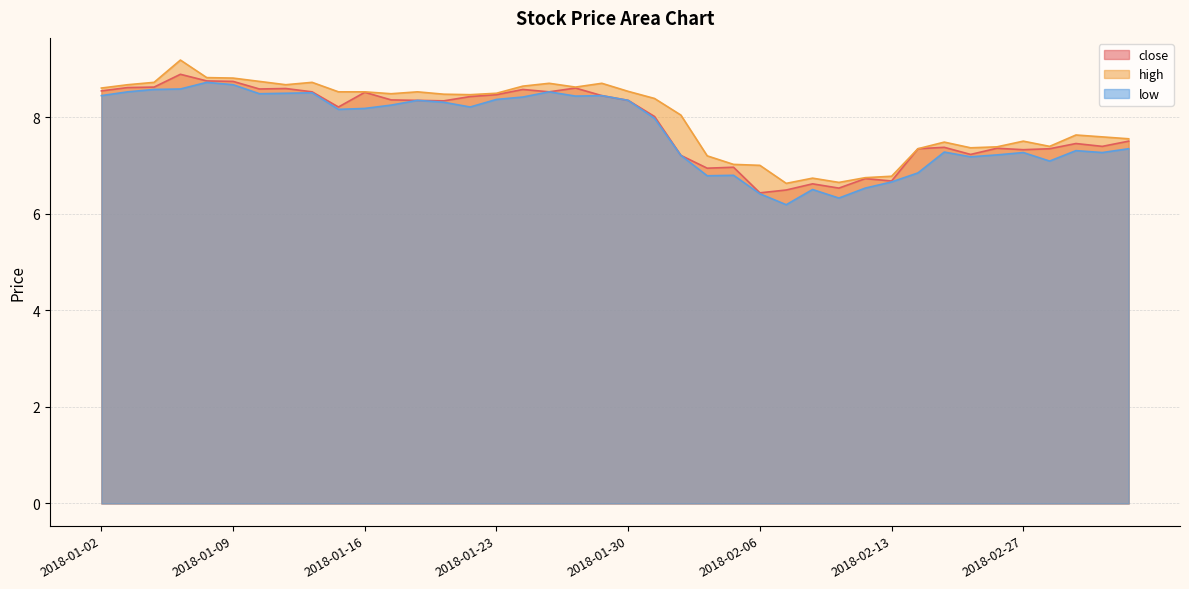

The low series shows 3.6 at 2018-01-18. True or false?

False